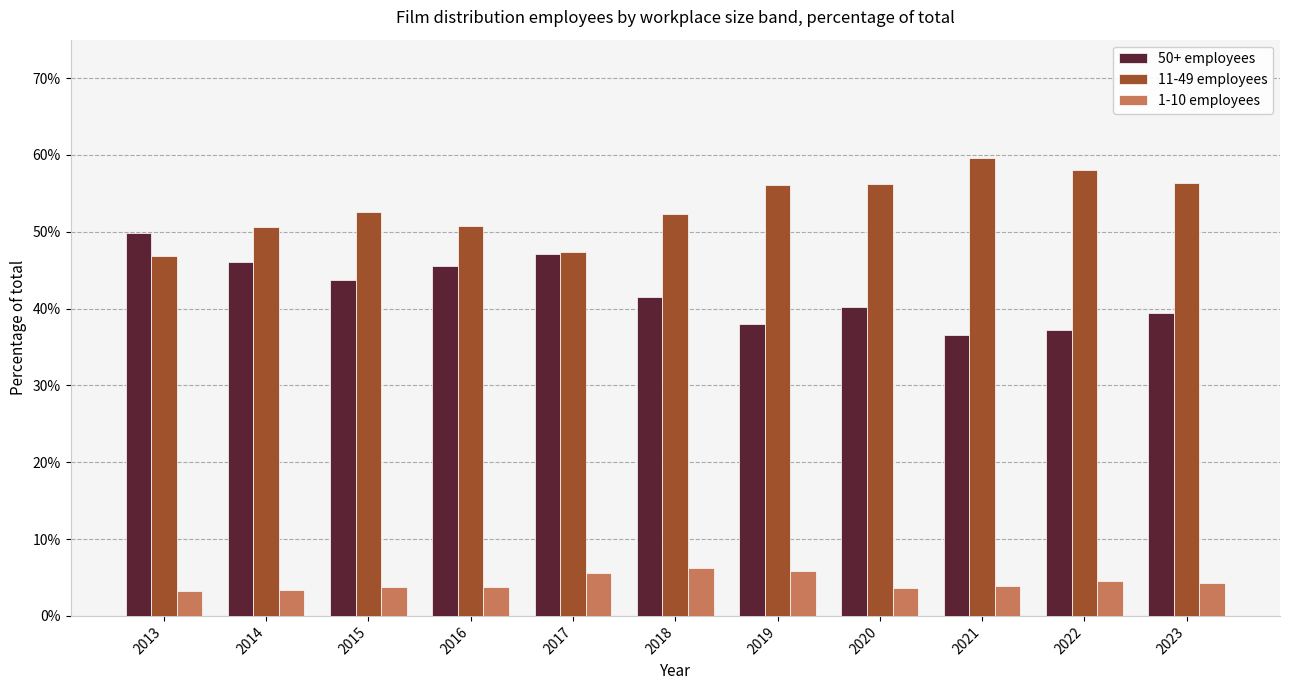

Reading left to right, what are all the values shown in this chart?

50+ employees: 0.5	0.5	0.4	0.5	0.5	0.4	0.4	0.4	0.4	0.4	0.4
11-49 employees: 0.5	0.5	0.5	0.5	0.5	0.5	0.6	0.6	0.6	0.6	0.6
1-10 employees: 0.0	0.0	0.0	0.0	0.1	0.1	0.1	0.0	0.0	0.0	0.0